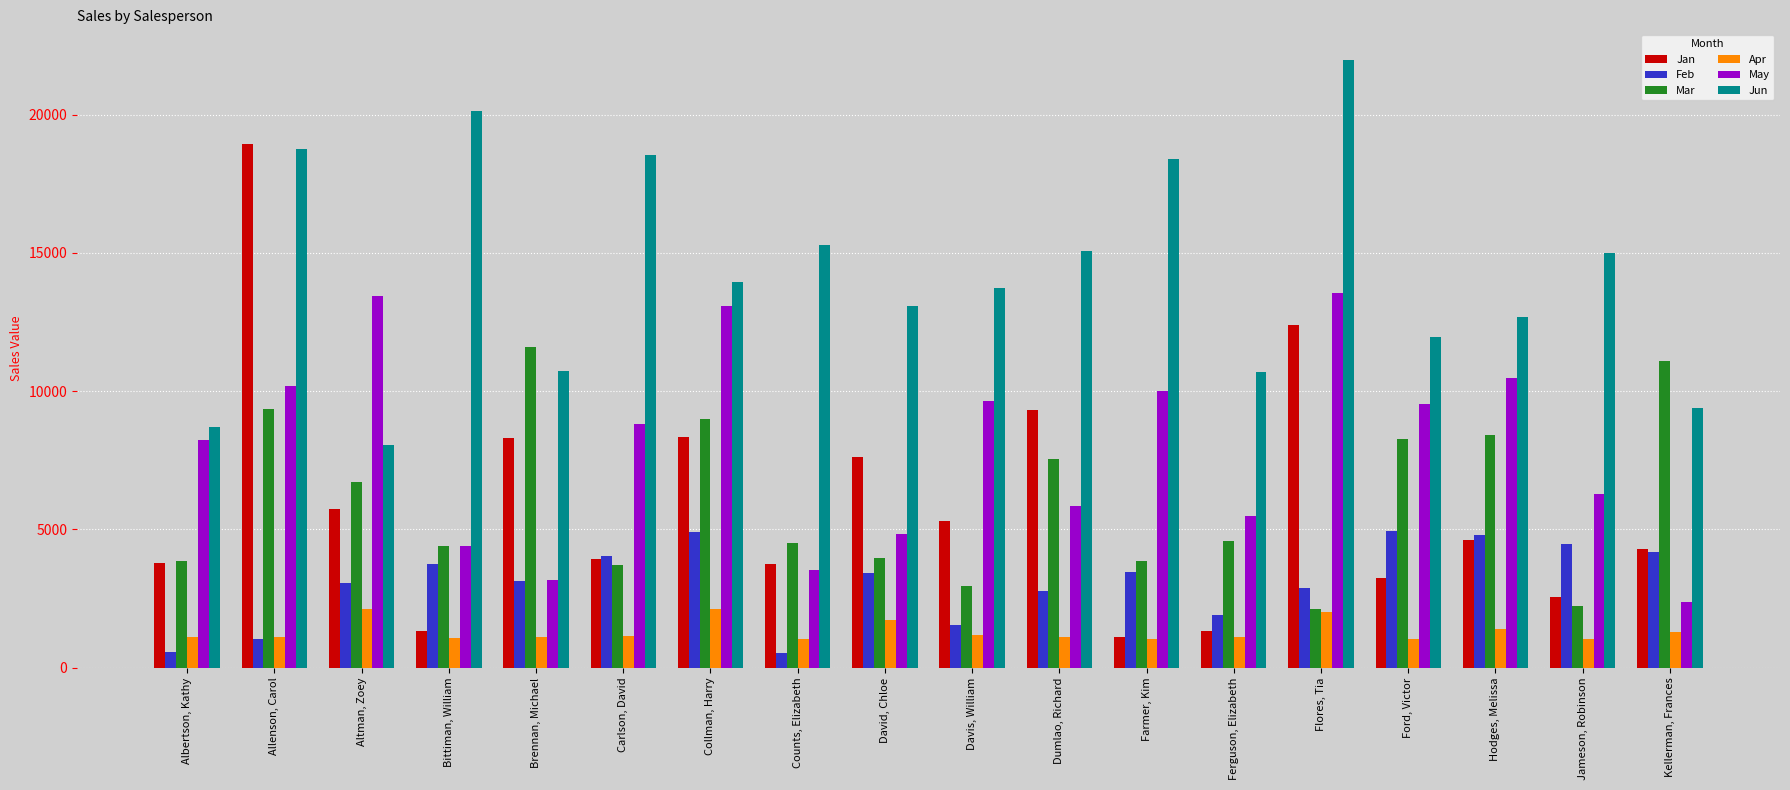

What is the label of the 4th bar from the right?

Ford, Victor